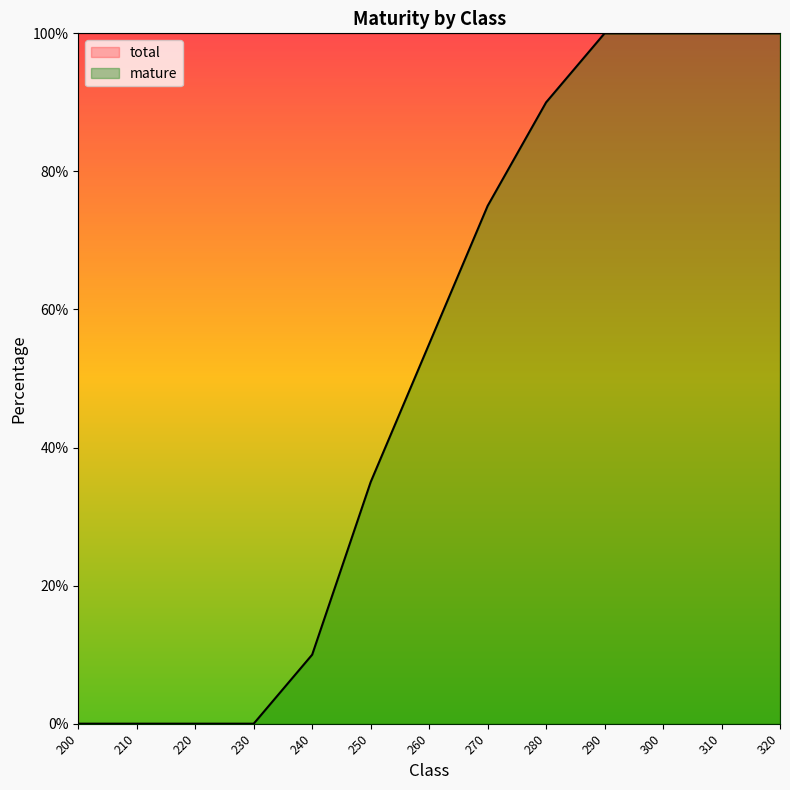

The chart shows a value of 0 at 210. True or false?

True